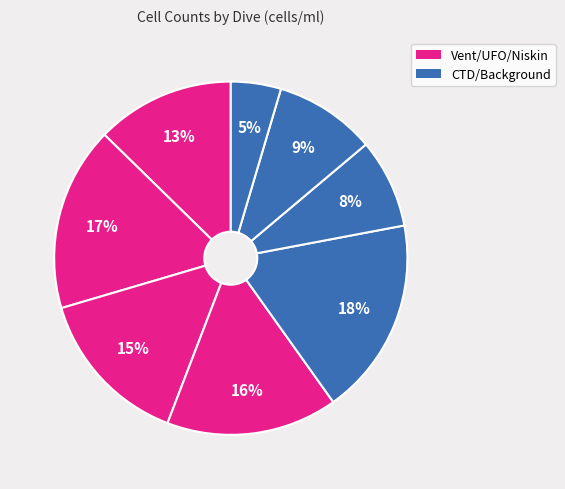

Is there a majority slice in this chart?

No